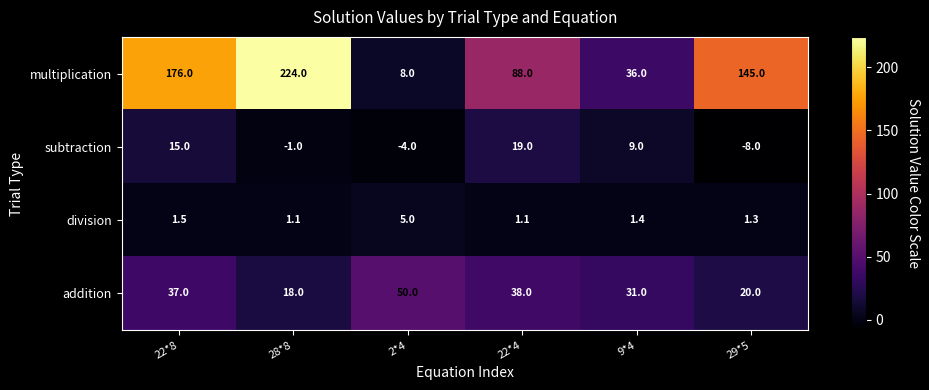

Which series has the largest range (max minus min)?

multiplication